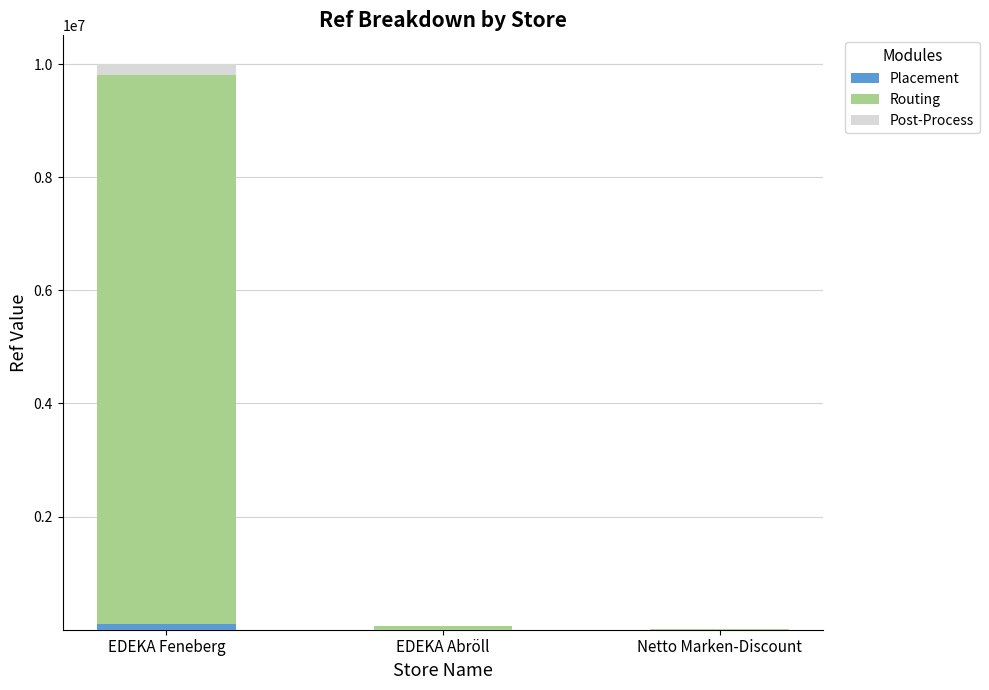

At which category is the sum across all series the highest?

EDEKA Feneberg